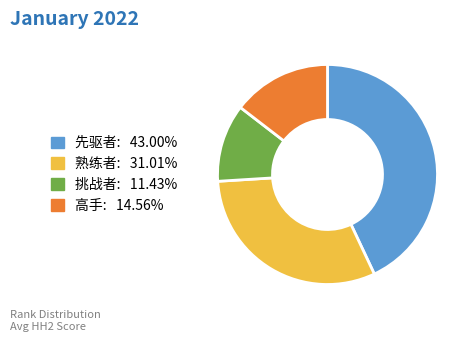

Is 高手 the majority of the pie?

No